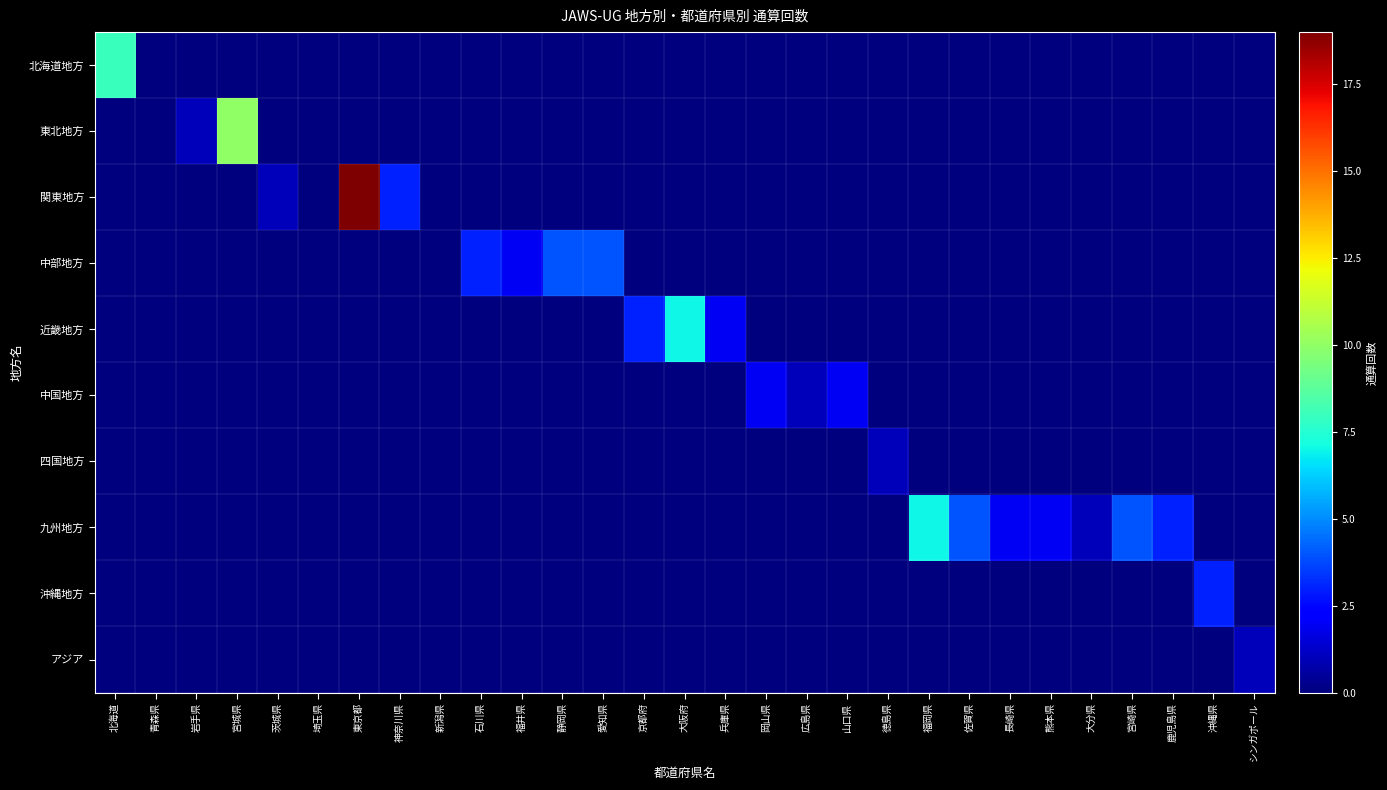

Which label corresponds to the smallest value in the chart?

青森県